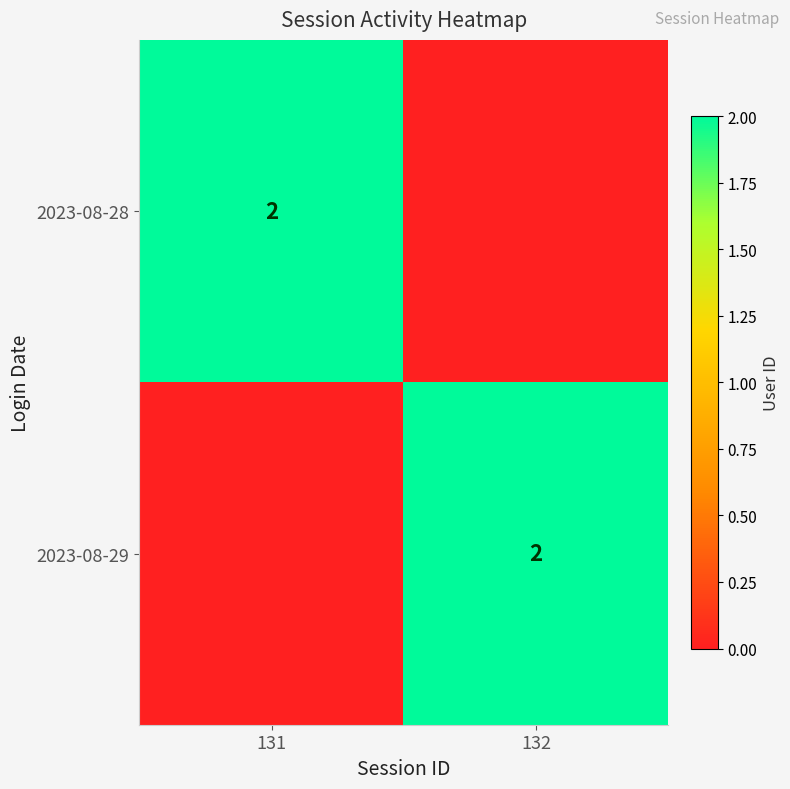

The value of 2023-08-28 at 131 is 3. True or false?

False